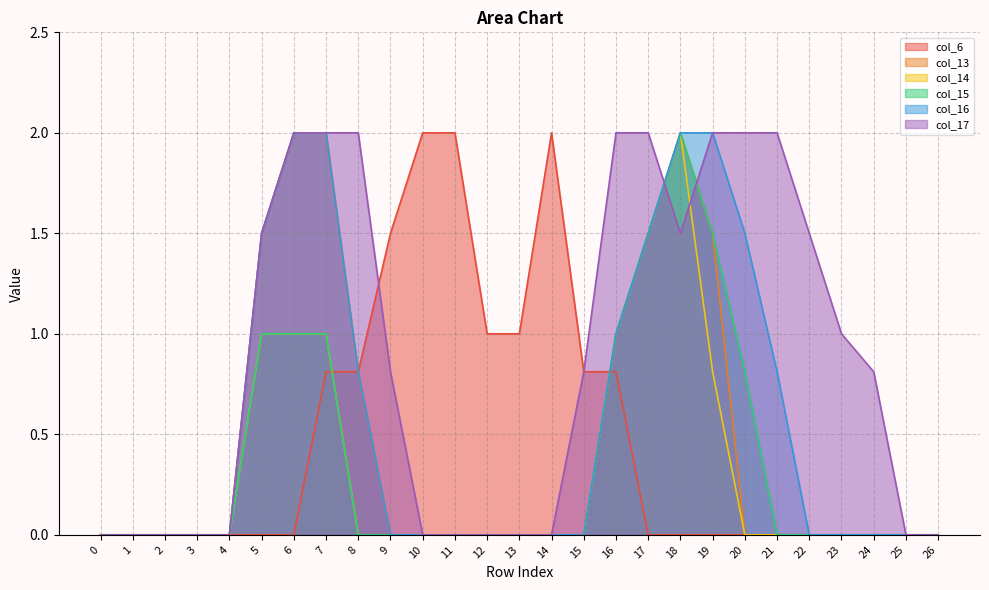

At how many categories does at least one series exceed 0?

20